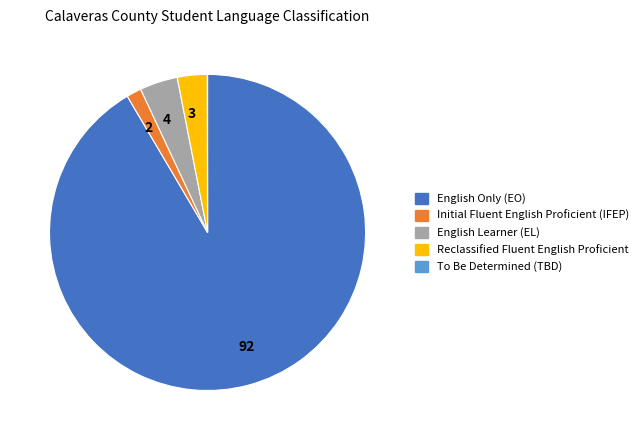

Is there any slice that represents more than half of the pie?

Yes